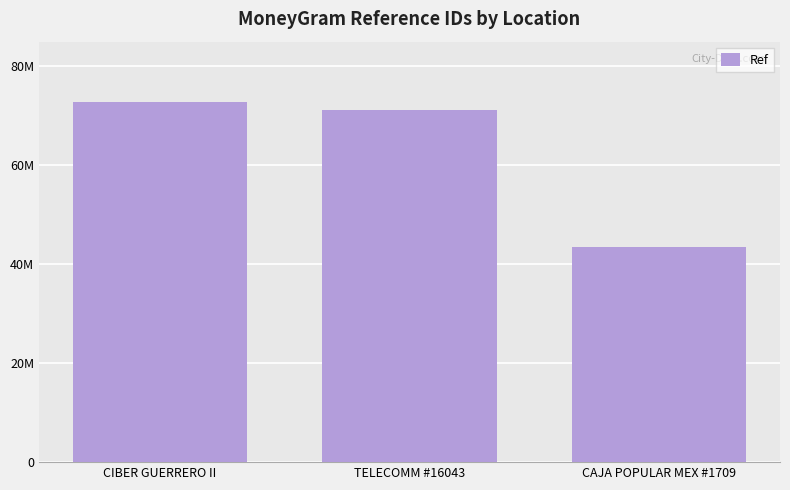

Reading right to left, what are all the values shown in this chart?

CAJA POPULAR MEX #1709=43523586	TELECOMM #16043=71120980	CIBER GUERRERO II=72899236